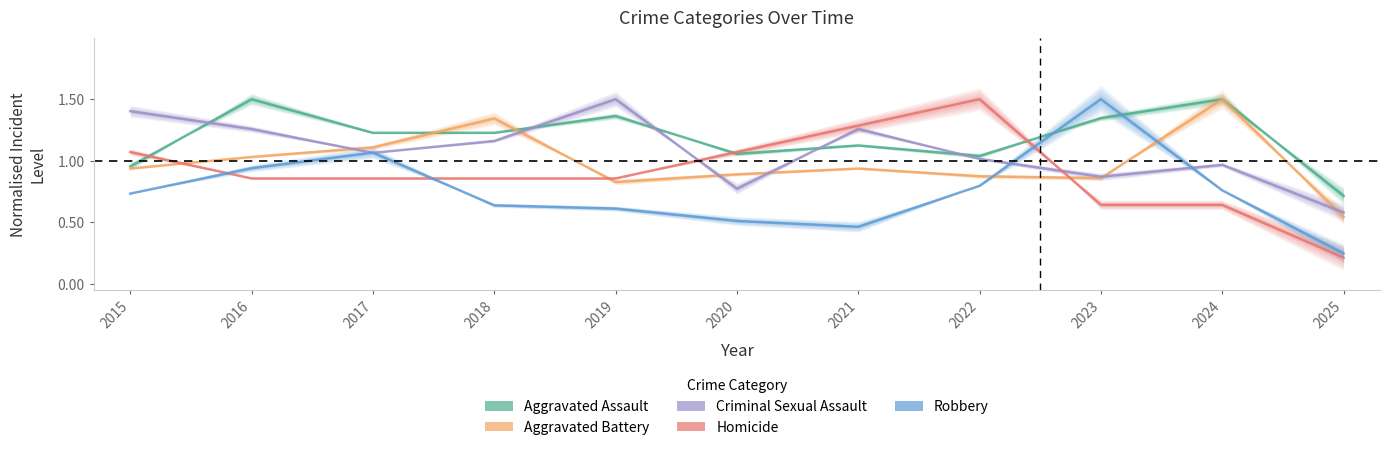

Between which two adjacent categories do Aggravated Assault and Robbery first intersect?

2022 and 2023